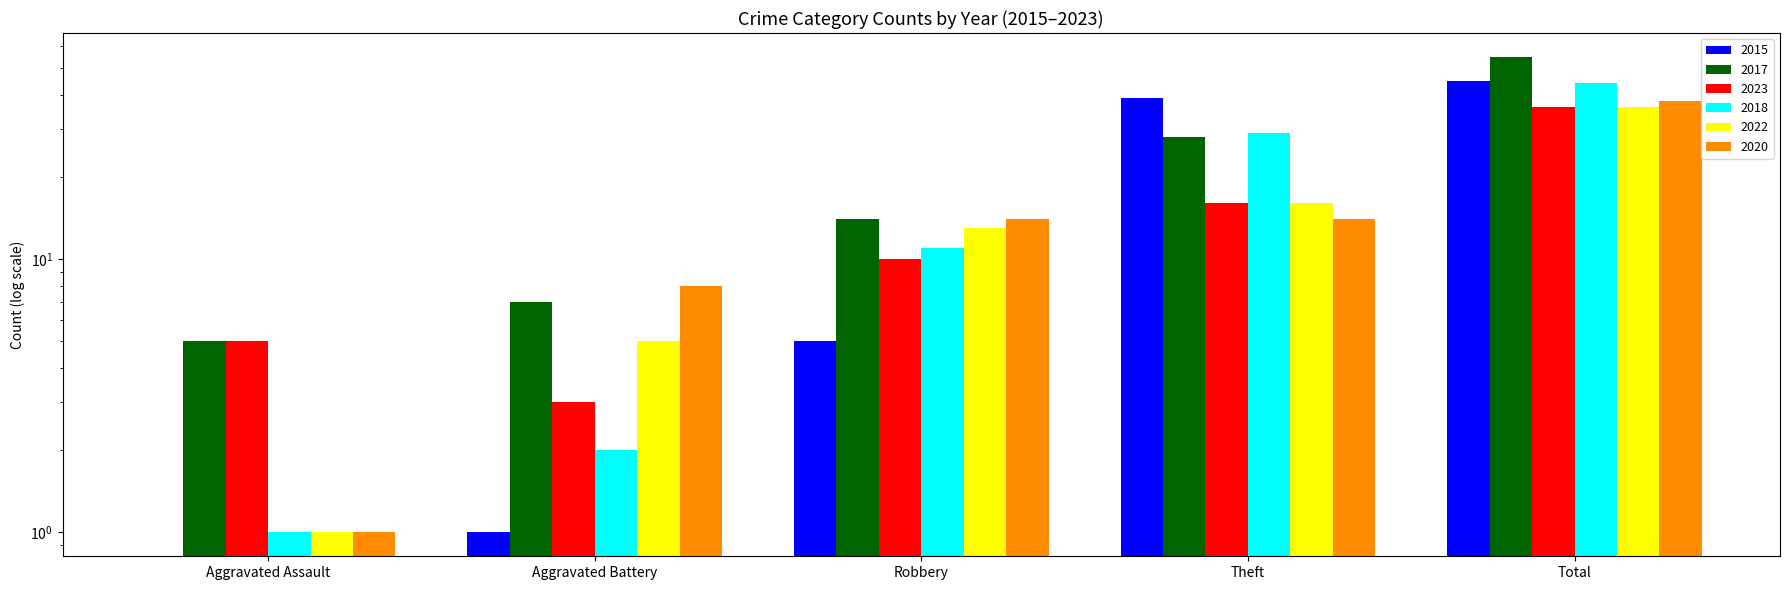

What is the sum of all 2015 values?

90